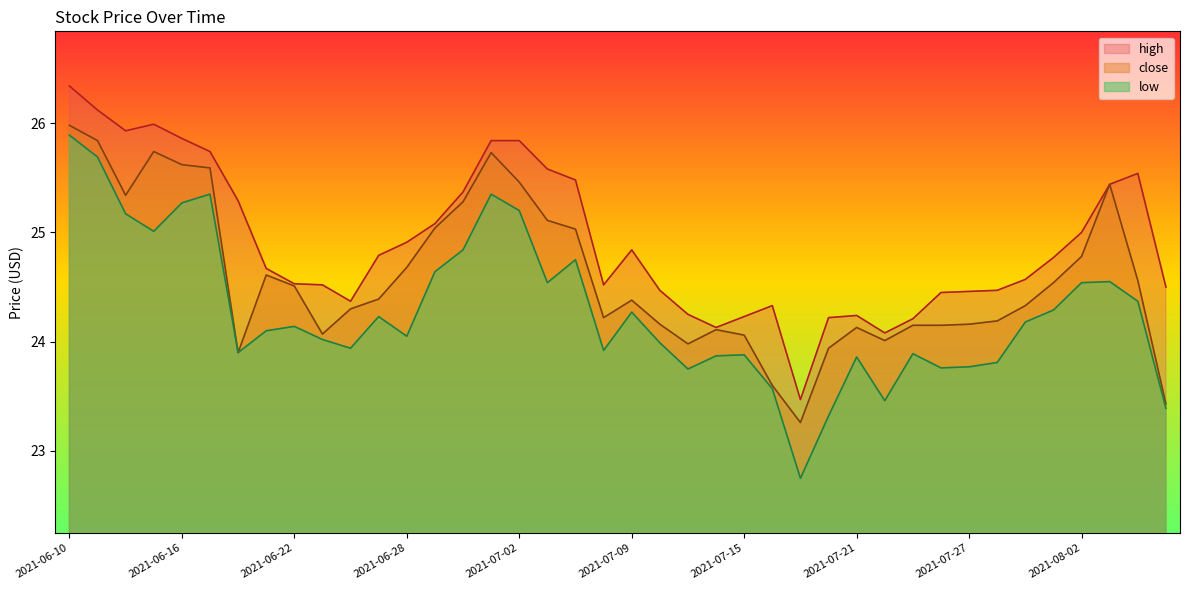

True or false: close and high cross at least once.

False